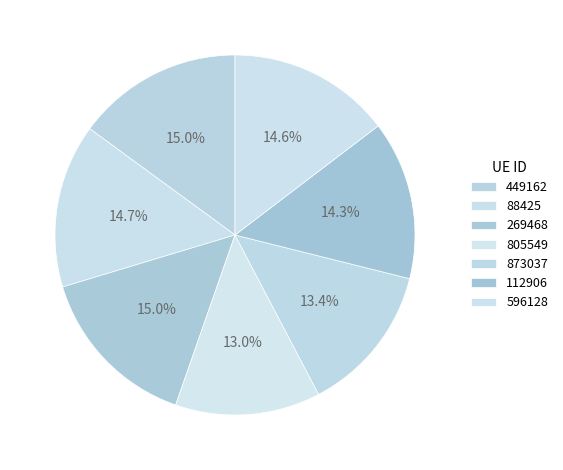

How much of the chart is everything except 596128?

85.4%